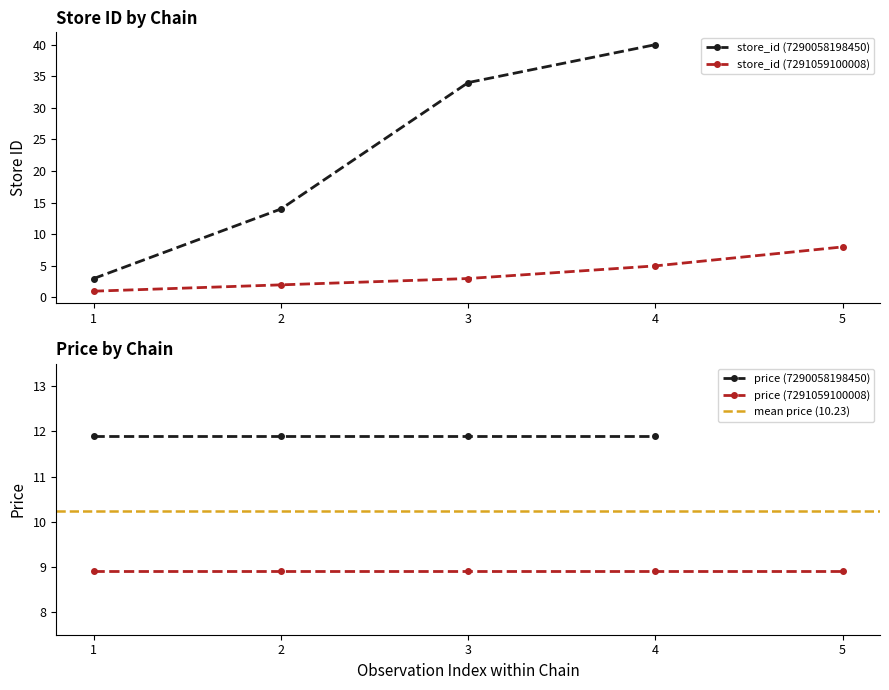

What is the value of the store_id (7290058198450) point at the 2nd from the left?

14